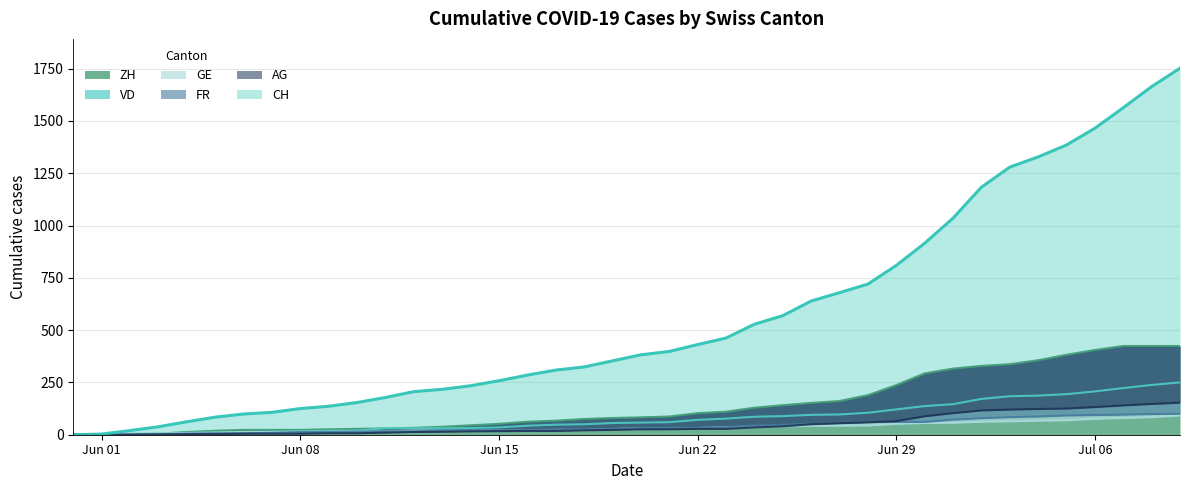

What is the label of the 20th point from the left?

2020-06-19